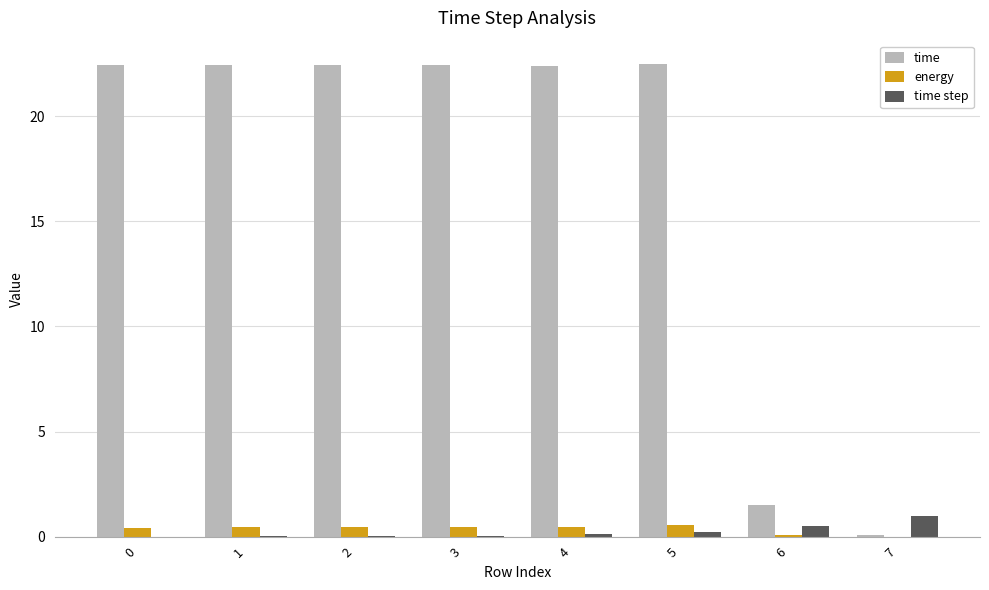

What is the maximum value shown in the chart?

22.5